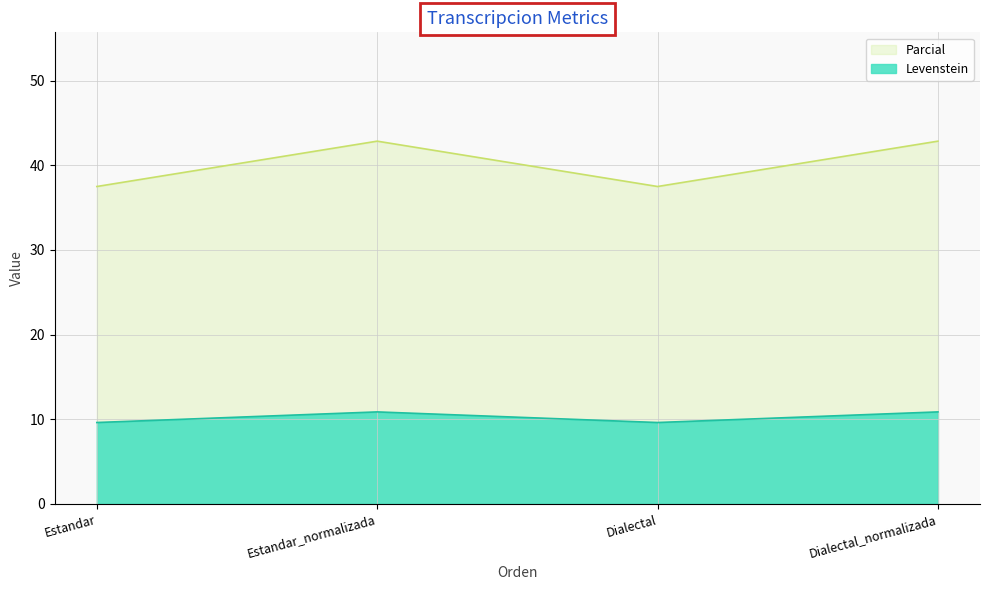

Does the chart display data point markers on the line(s)?

No